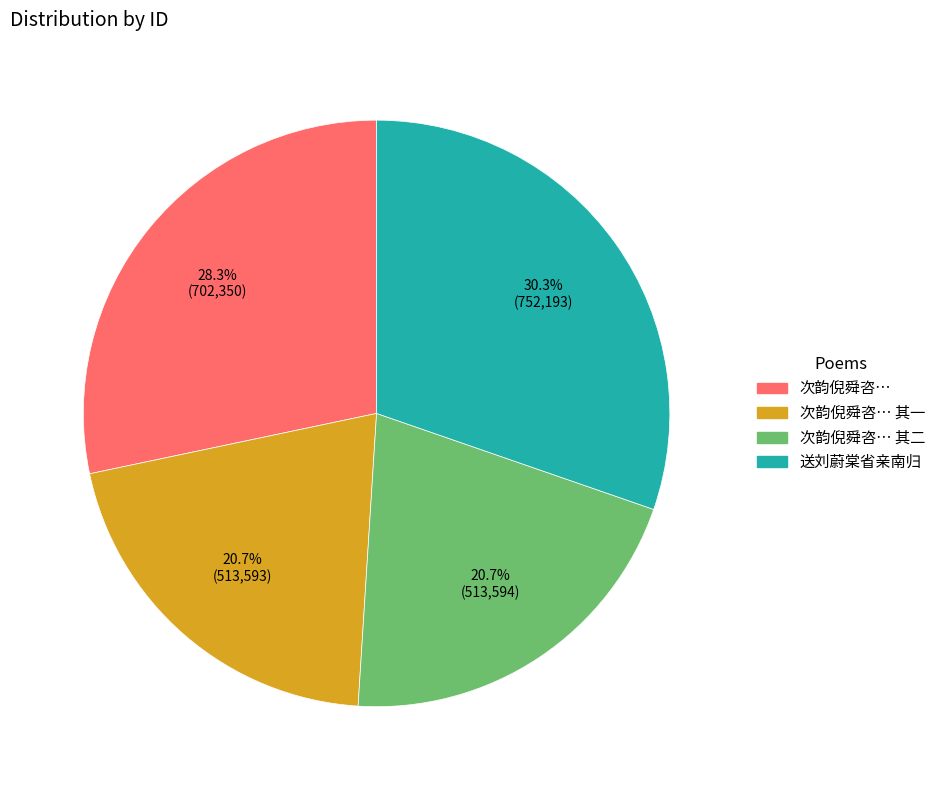

Is there any slice that represents more than half of the pie?

No